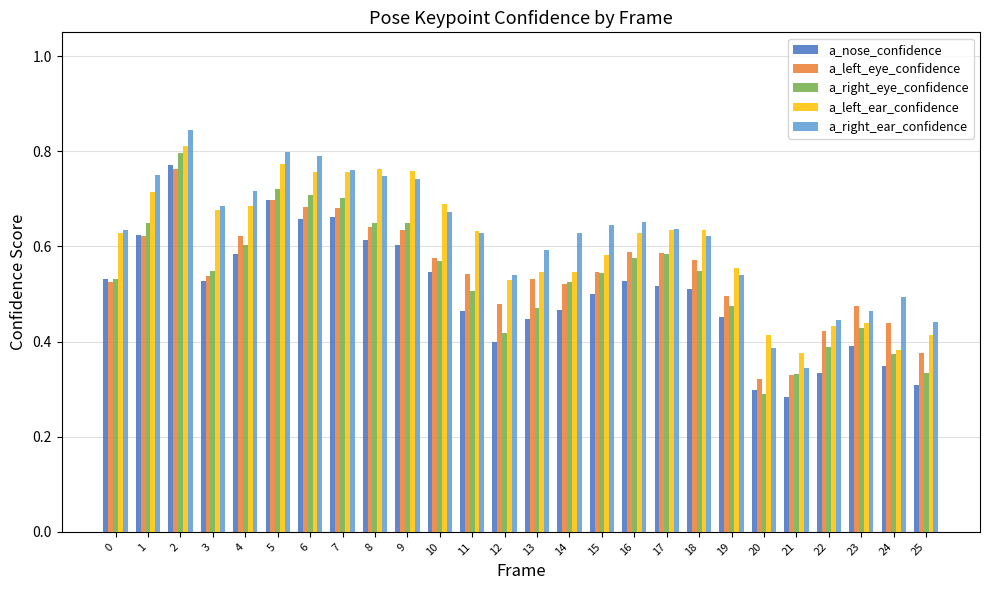

Which category has the lowest value in the a_right_ear_confidence series?

21